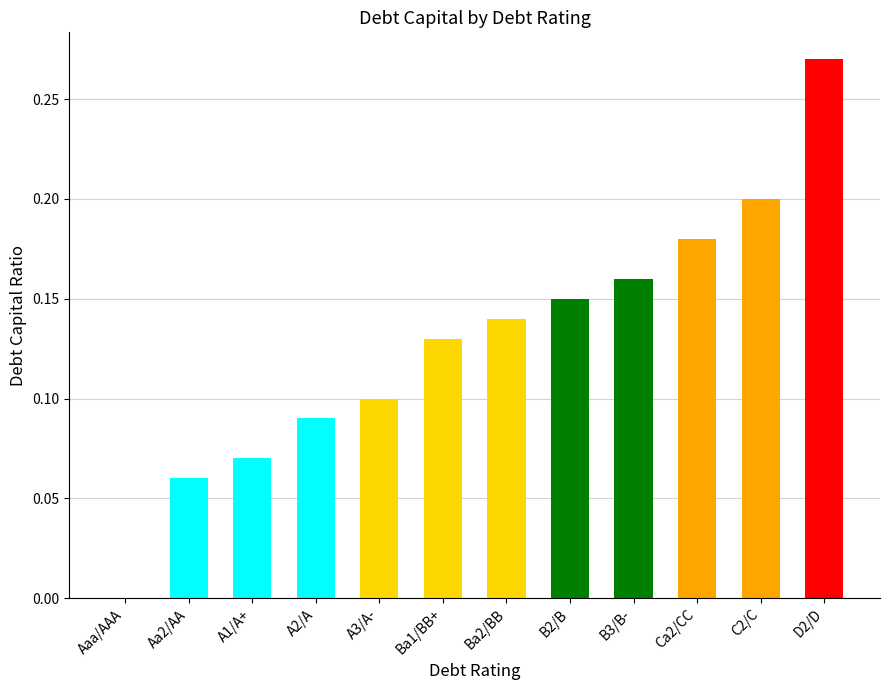

What is the sum of all values?

1.6